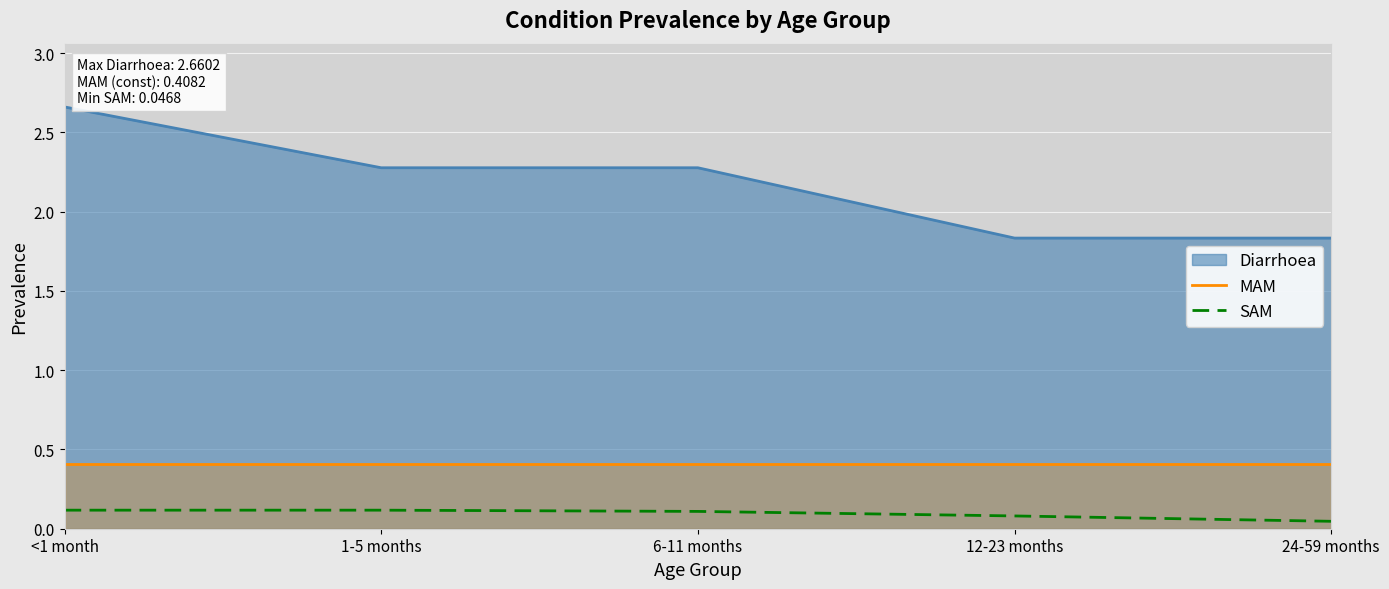

What is the value of the MAM point at the 2nd from the left?

0.4